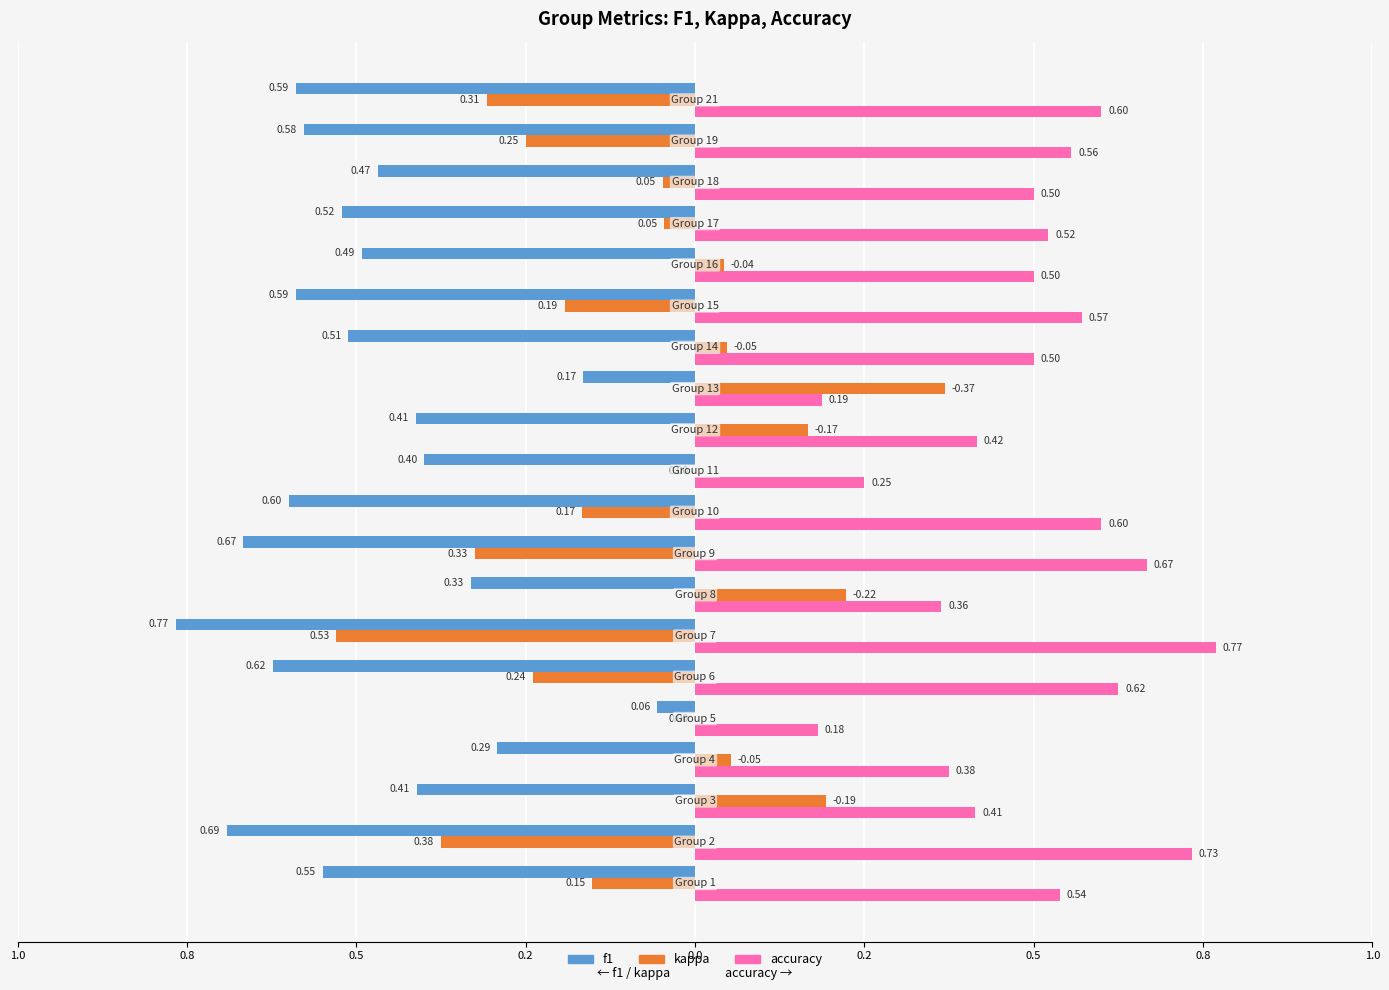

Reading right to left, list all the values displayed in this chart.

f1: -0.6	-0.6	-0.5	-0.5	-0.5	-0.6	-0.5	-0.2	-0.4	-0.4	-0.6	-0.7	-0.3	-0.8	-0.6	-0.1	-0.3	-0.4	-0.7	-0.5
kappa: -0.3	-0.3	-0.0	-0.0	0.0	-0.2	0.0	0.4	0.2	0.0	-0.2	-0.3	0.2	-0.5	-0.2	0.0	0.1	0.2	-0.4	-0.2
accuracy: 0.6	0.6	0.5	0.5	0.5	0.6	0.5	0.2	0.4	0.2	0.6	0.7	0.4	0.8	0.6	0.2	0.4	0.4	0.7	0.5